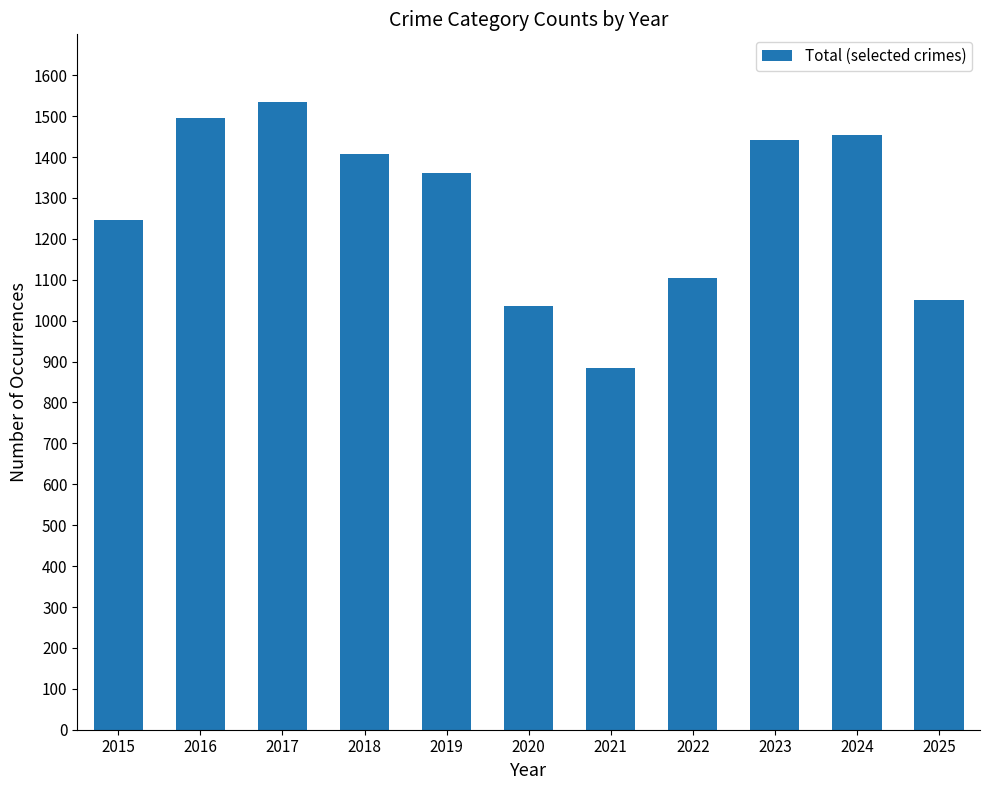

Reading left to right, what are all the values shown in this chart?

1247	1496	1535	1408	1362	1037	885	1104	1442	1454	1050